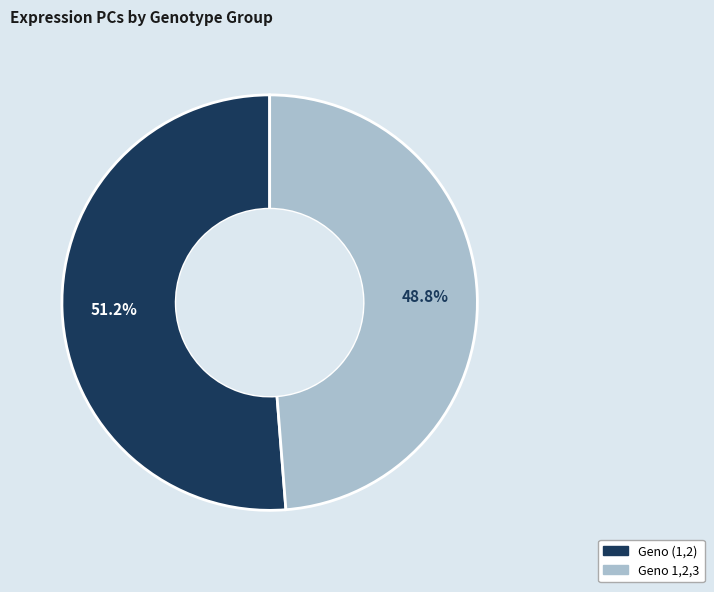

What is the majority slice?

Geno (1,2)